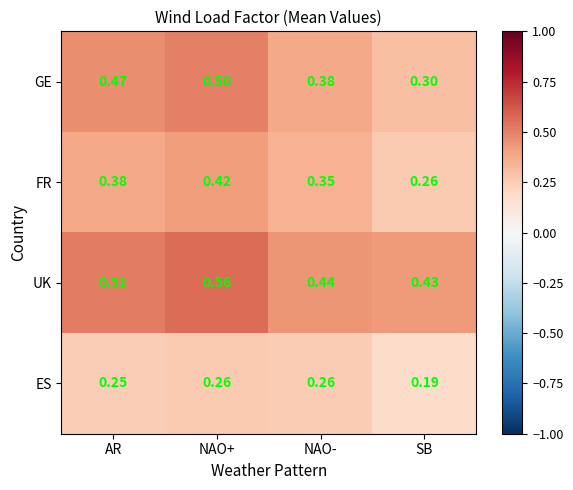

What is the total value across all series at NAO-?

1.4